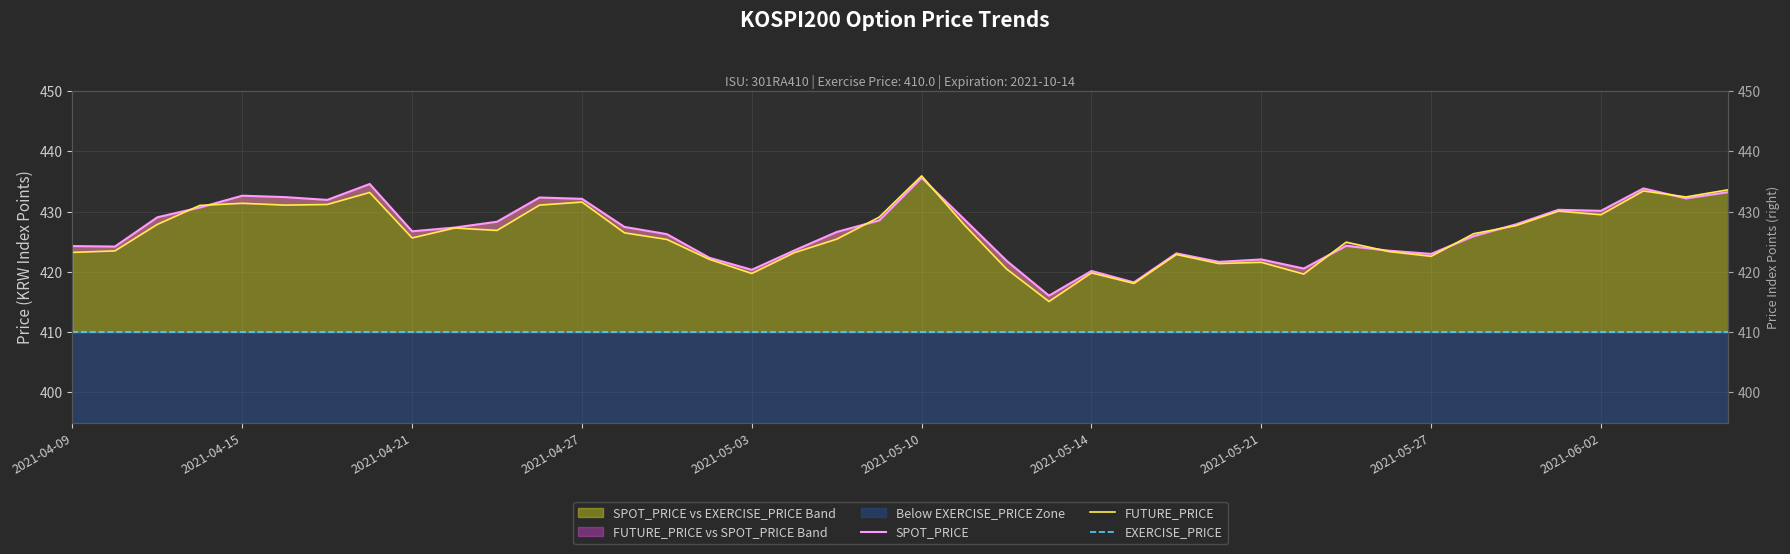

In FUTURE_PRICE, how many points are lower than both neighbors (excluding endpoints)?

11